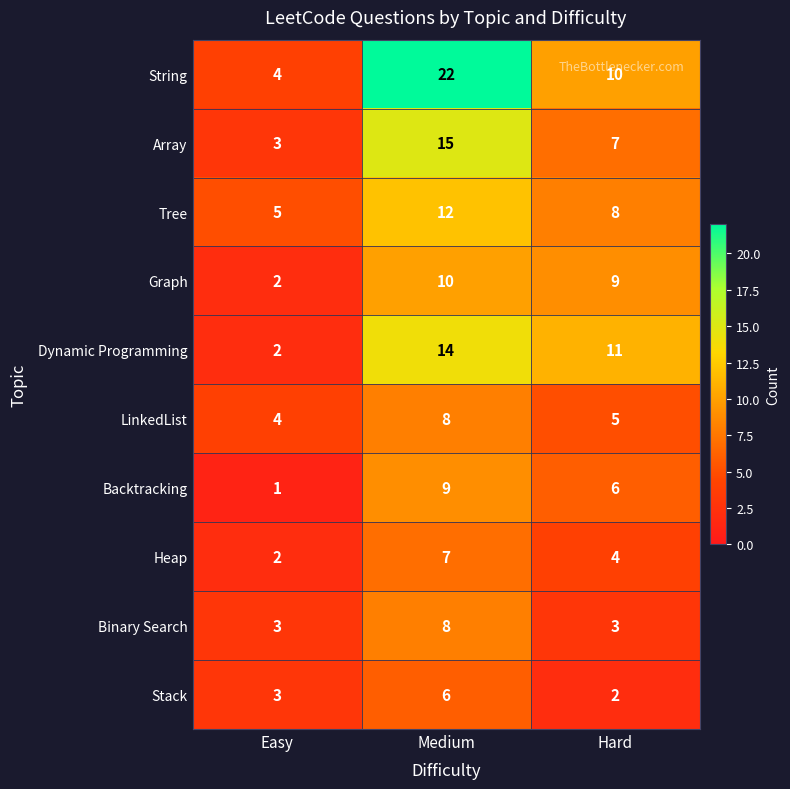

Count the number of categories in the chart.

3